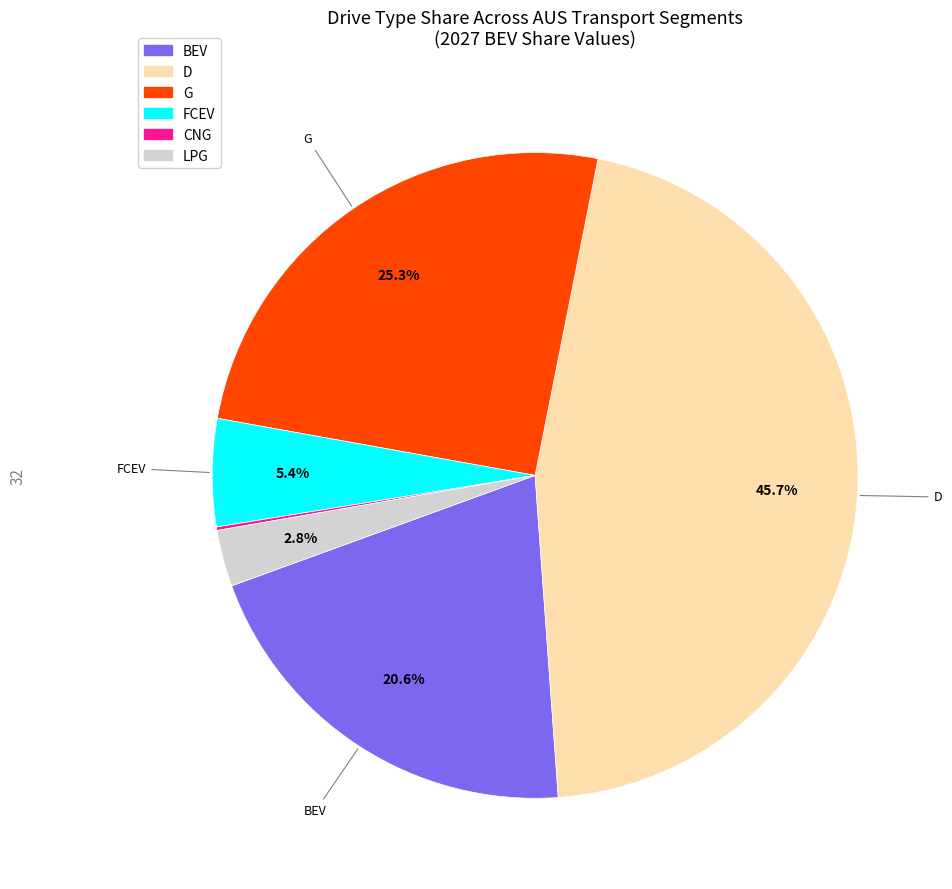

Does any single category account for the majority?

No